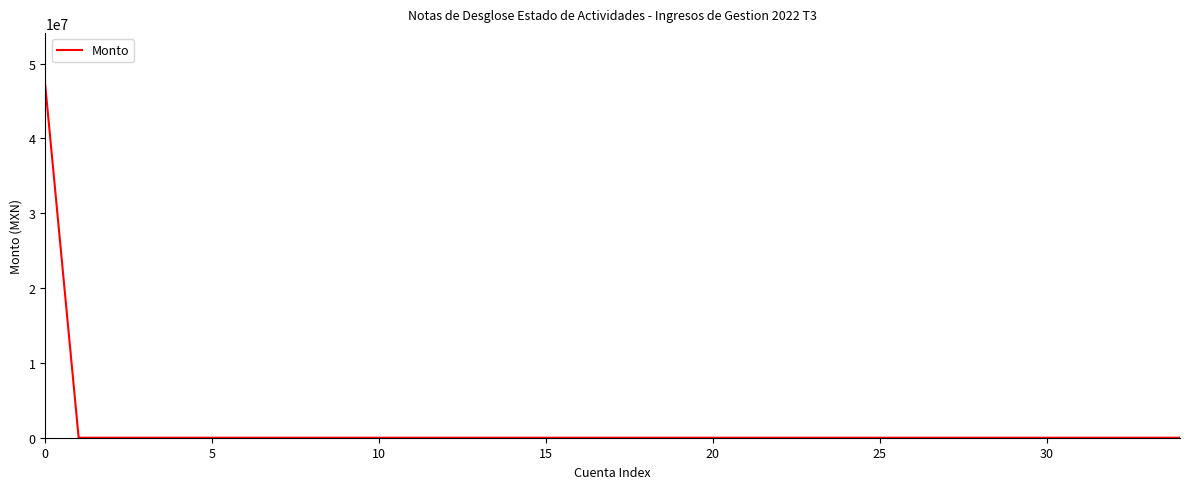

What is the greatest value displayed?

47051015.0